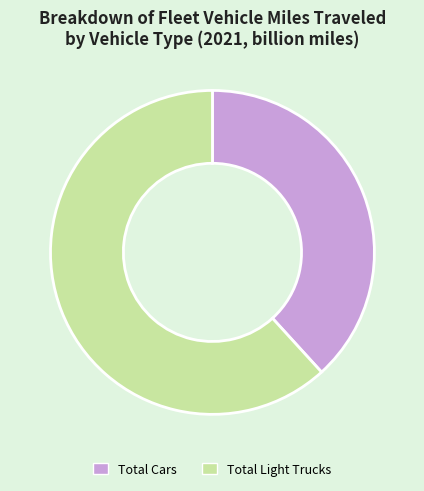

Between Total Cars and Total Light Trucks, which is larger?

Total Light Trucks